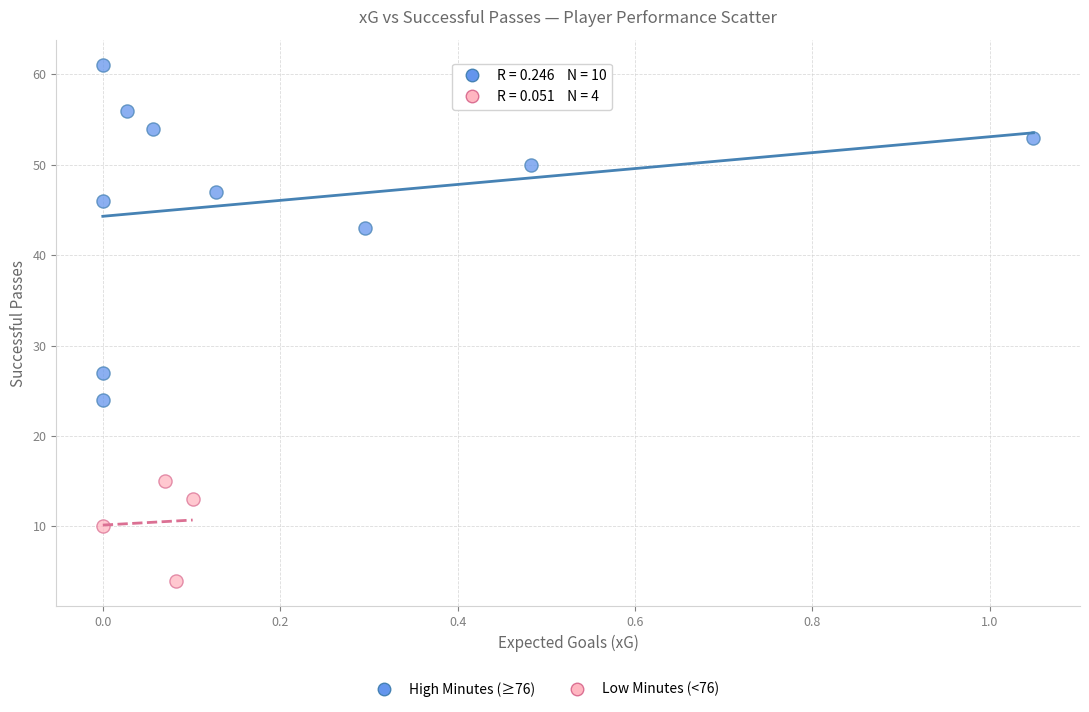

Which series reaches the minimum Y coordinate?

Low Minutes (<76)